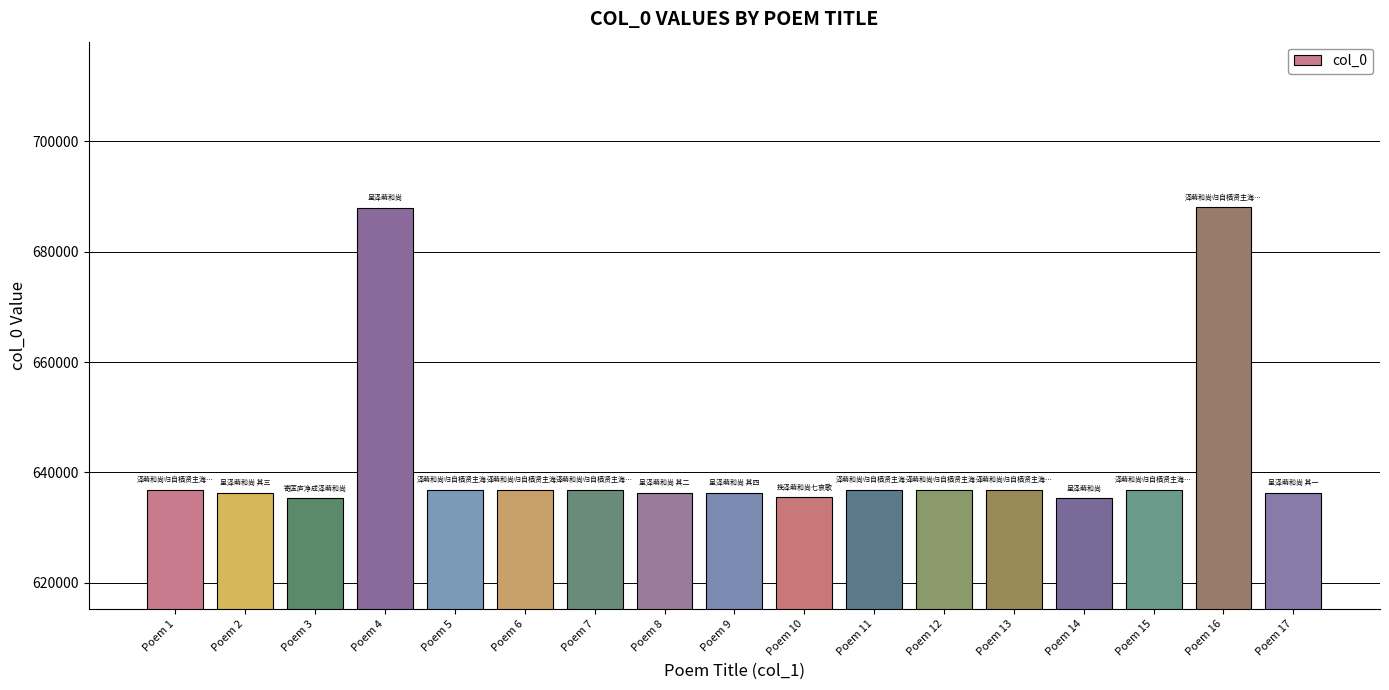

What is the ratio of the value at Poem 3 to the value at Poem 10?

1.0